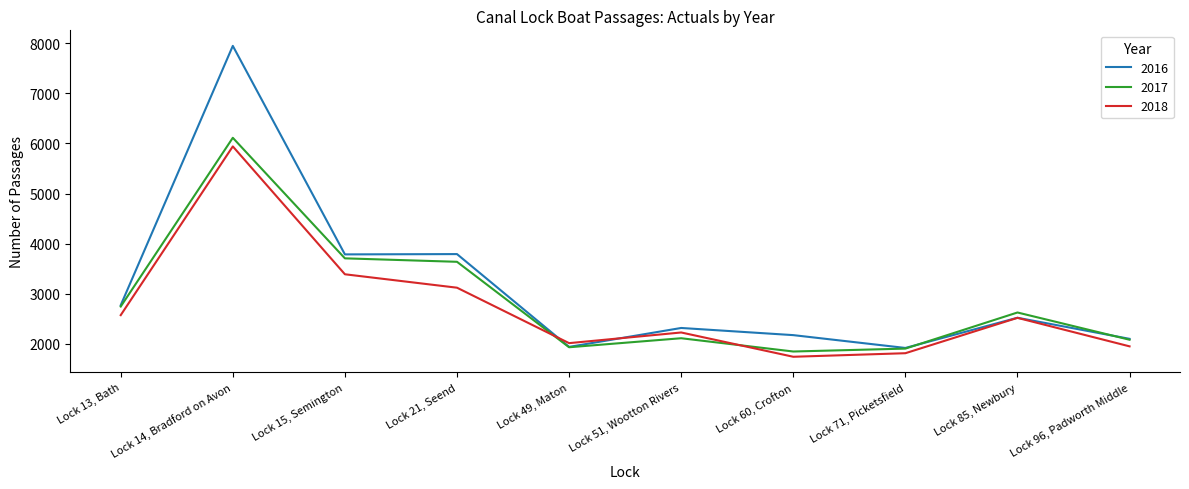

What is the difference between the 2016 values at Lock 85, Newbury and Lock 13, Bath?

250